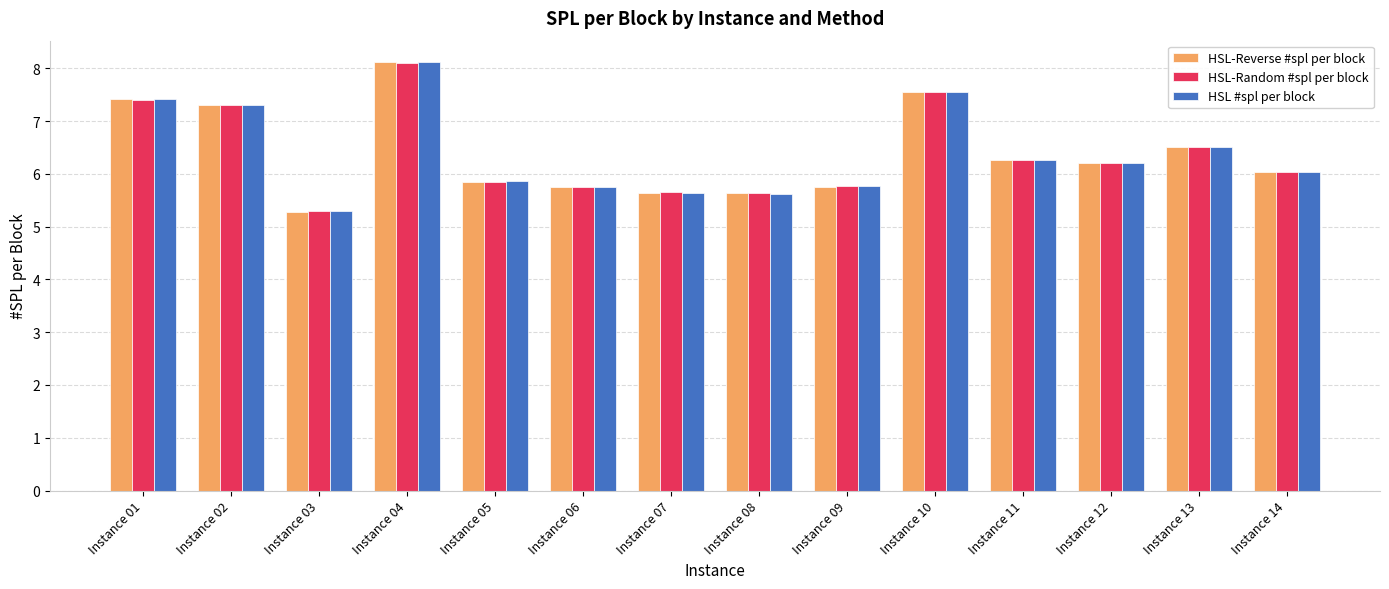

At how many categories does at least one series exceed 8?

1